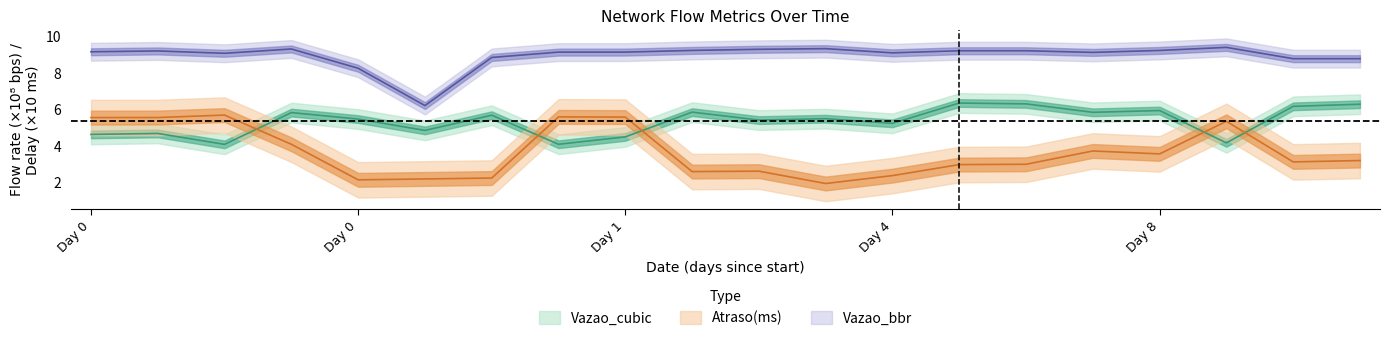

What are all the series names shown in the legend?

Vazao_cubic, Vazao_bbr, Atraso_ms